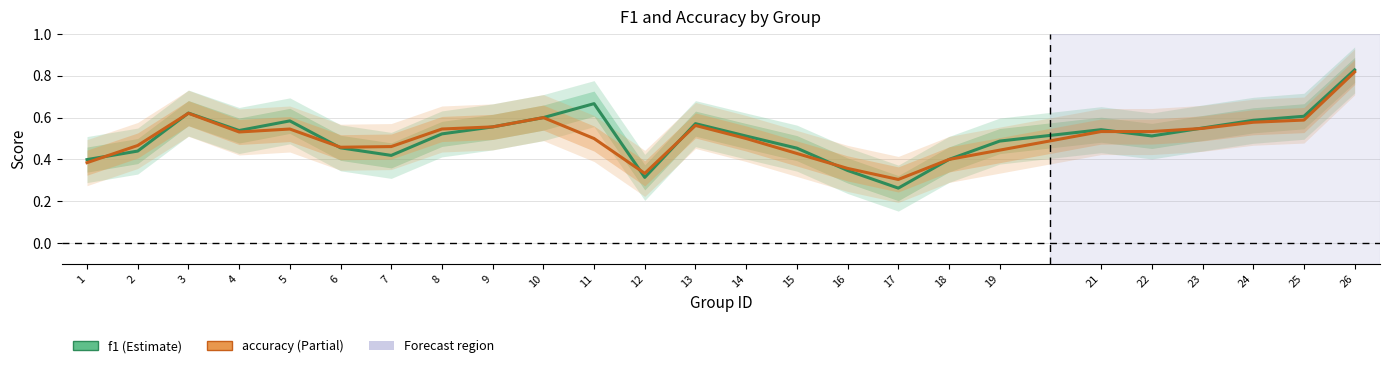

Is it true that f1 equals 0.3 at 23?

False